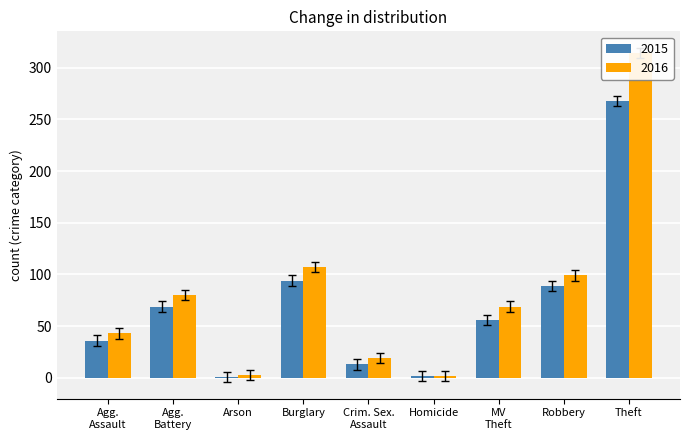

What are all the series names shown in the legend?

2015, 2016